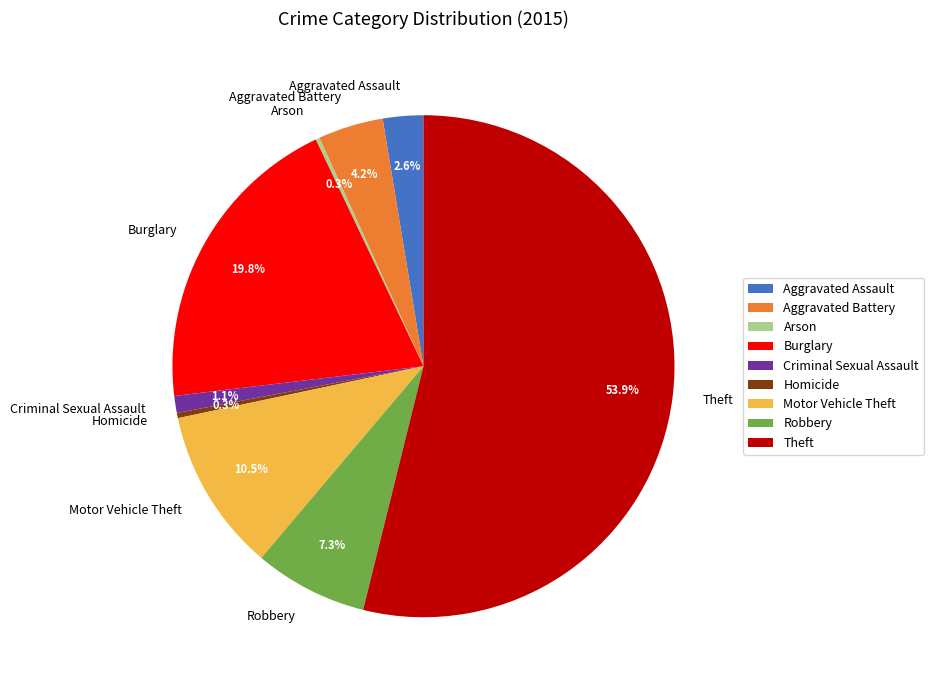

To the nearest percent, what is the difference between the largest and smallest slice percentages?

54%